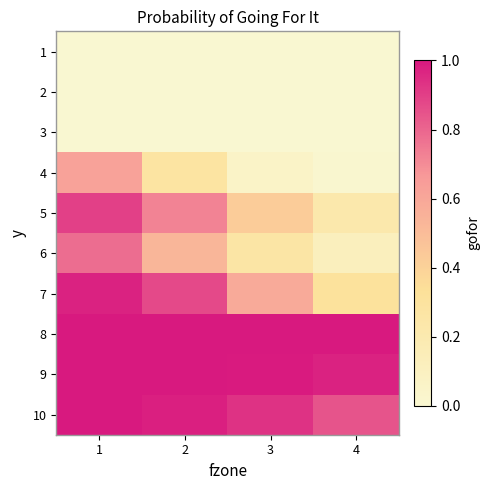

What is the difference between the highest and lowest values at 1?

1.0